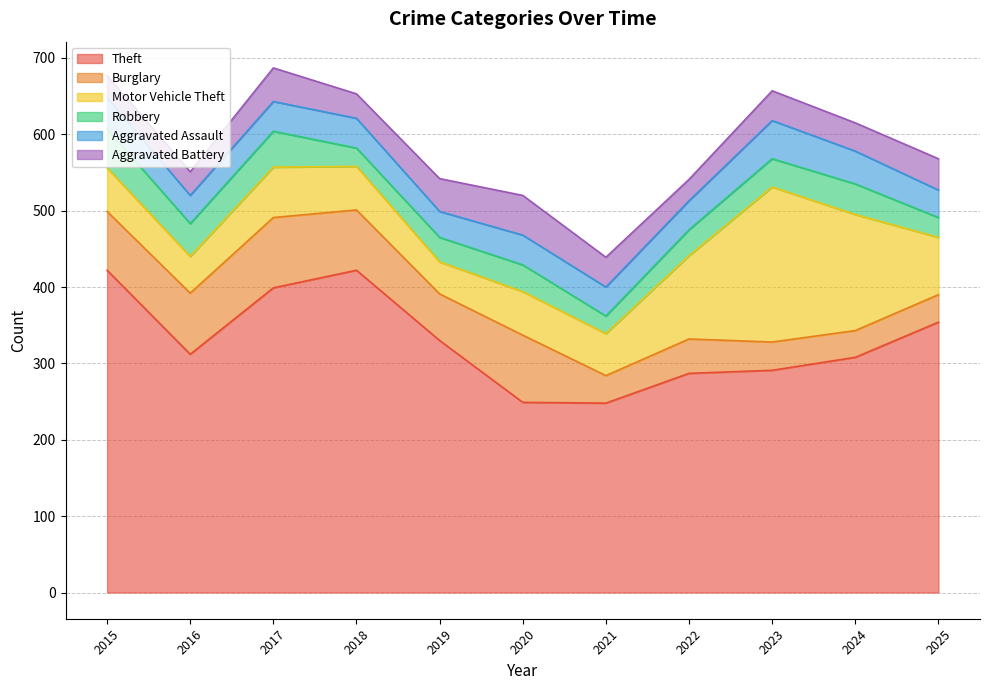

Does the chart have visible grid lines?

Yes